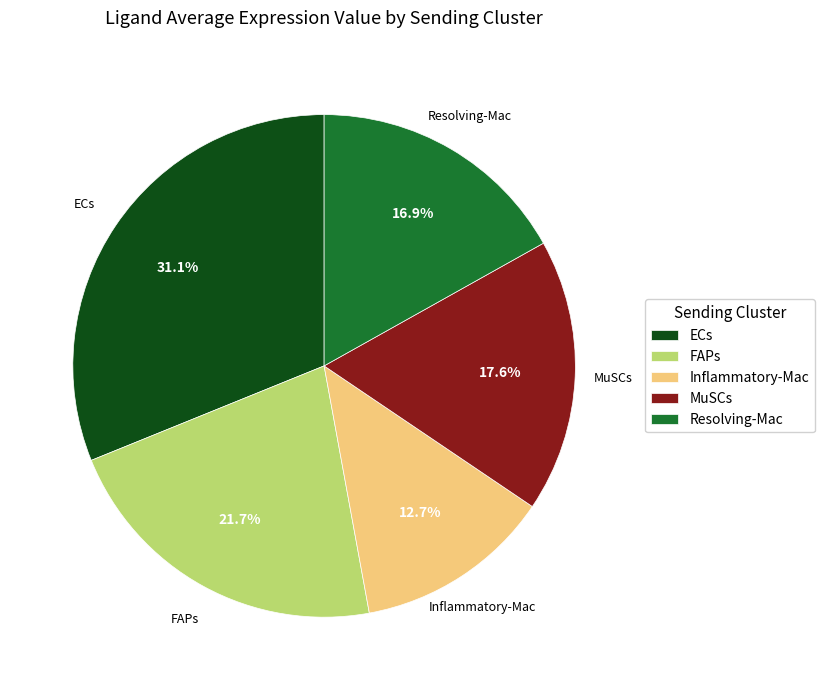

How many slices are in this pie chart?

5